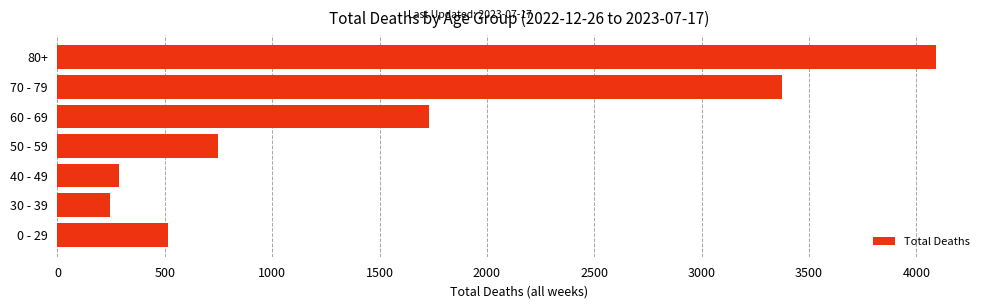

Reading bottom to top, extract all data points from this chart.

515	245	288	749	1731	3374	4092